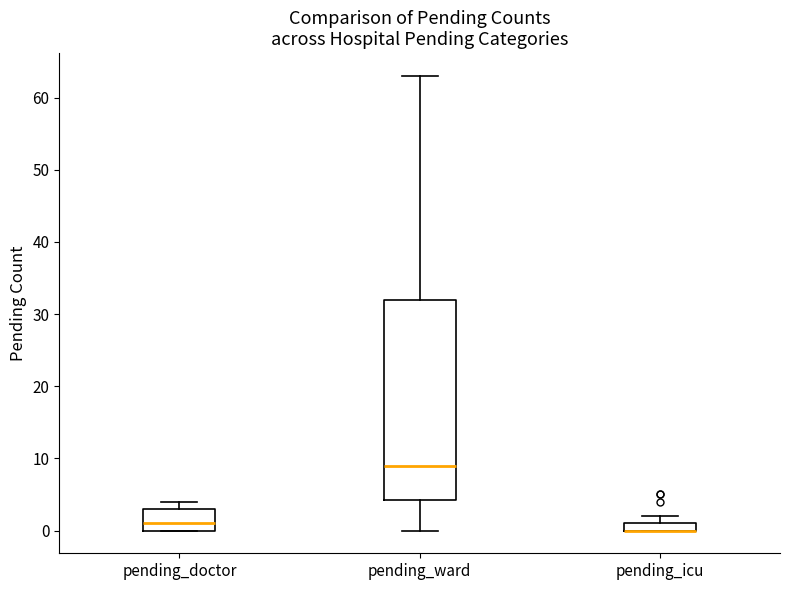

Comparing the boxes themselves (not the whiskers), which one is the tallest?

pending_ward